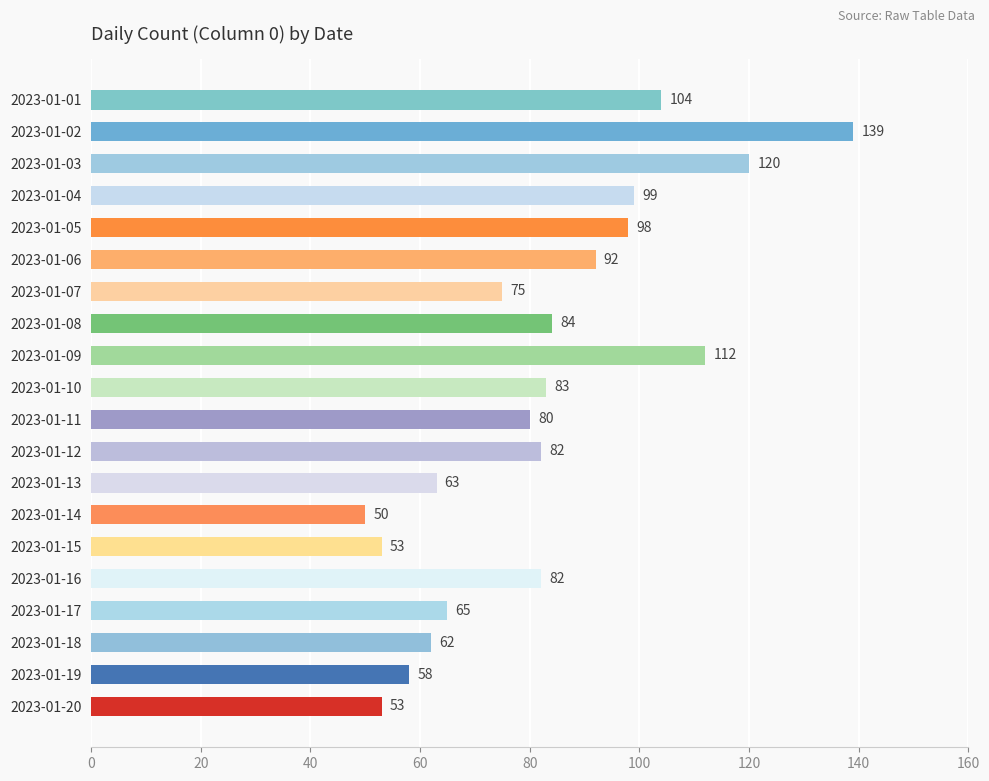

What is the value of the 9th bar from the top?

112